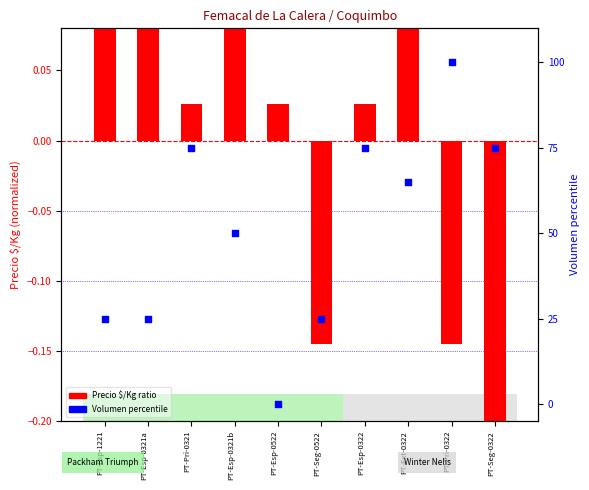

Which series has the widest spread of Y values?

Volumen percentile